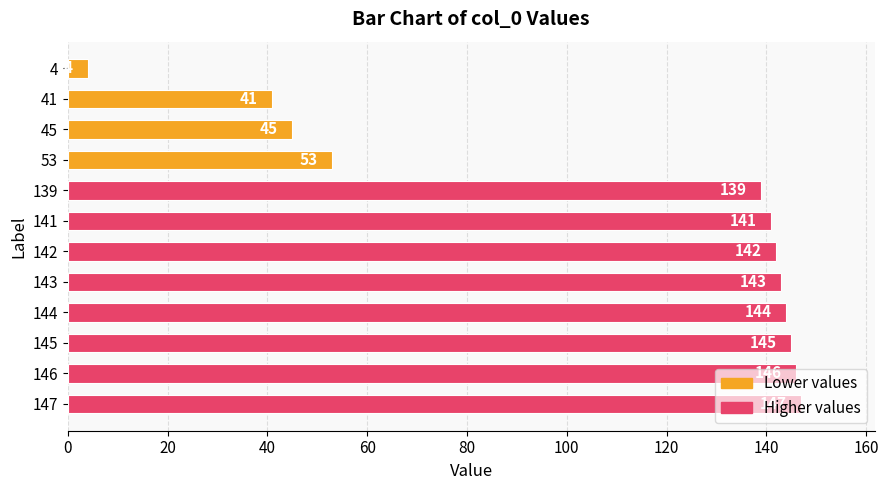

What is the value of the 10th bar from the top?

145